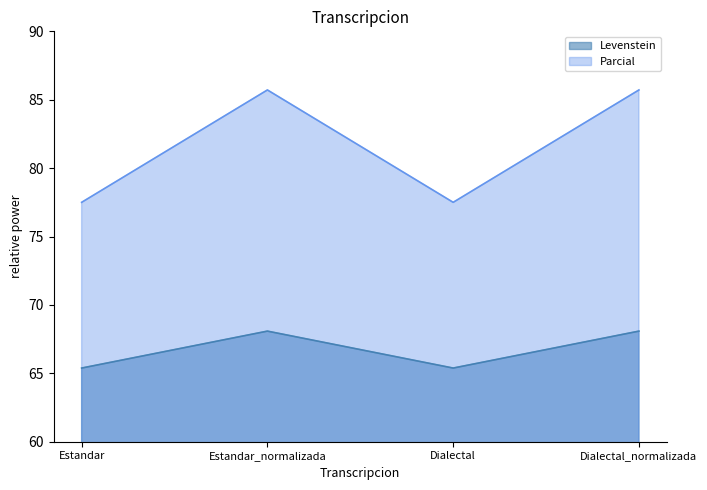

Reading right to left, extract all data points from this chart.

Levenstein: Dialectal_normalizada=68.1	Dialectal=65.4	Estandar_normalizada=68.1	Estandar=65.4
Parcial: Dialectal_normalizada=85.7	Dialectal=77.5	Estandar_normalizada=85.7	Estandar=77.5